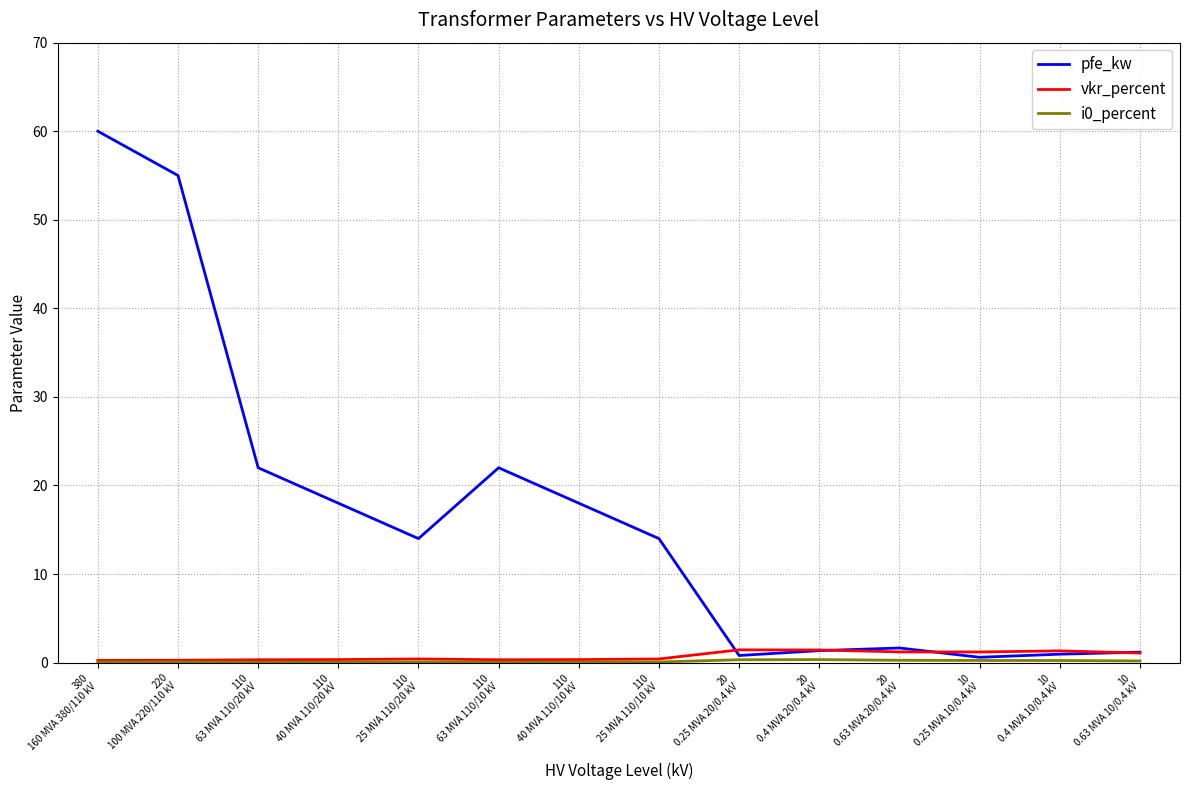

Which series has the largest total across all categories?

pfe_kw